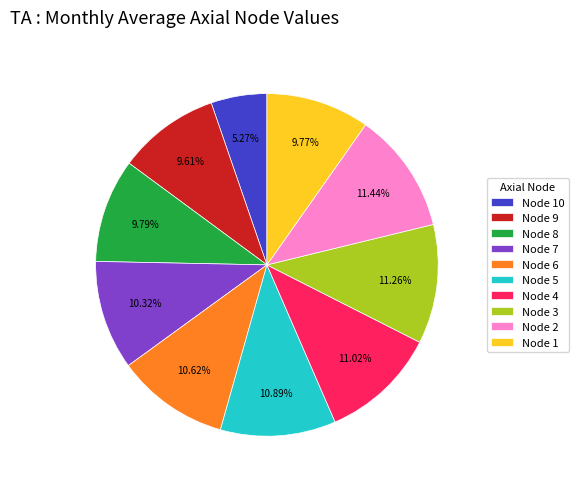

Which has a higher value, Node 9 or Node 6?

Node 6